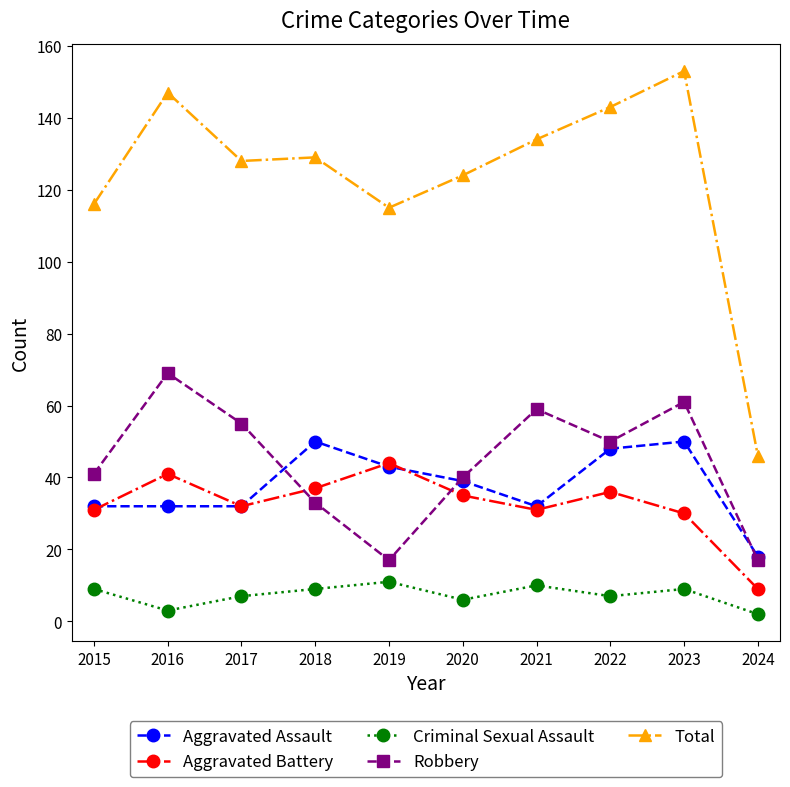

True or false: Criminal Sexual Assault and Aggravated Battery intersect in this chart.

False